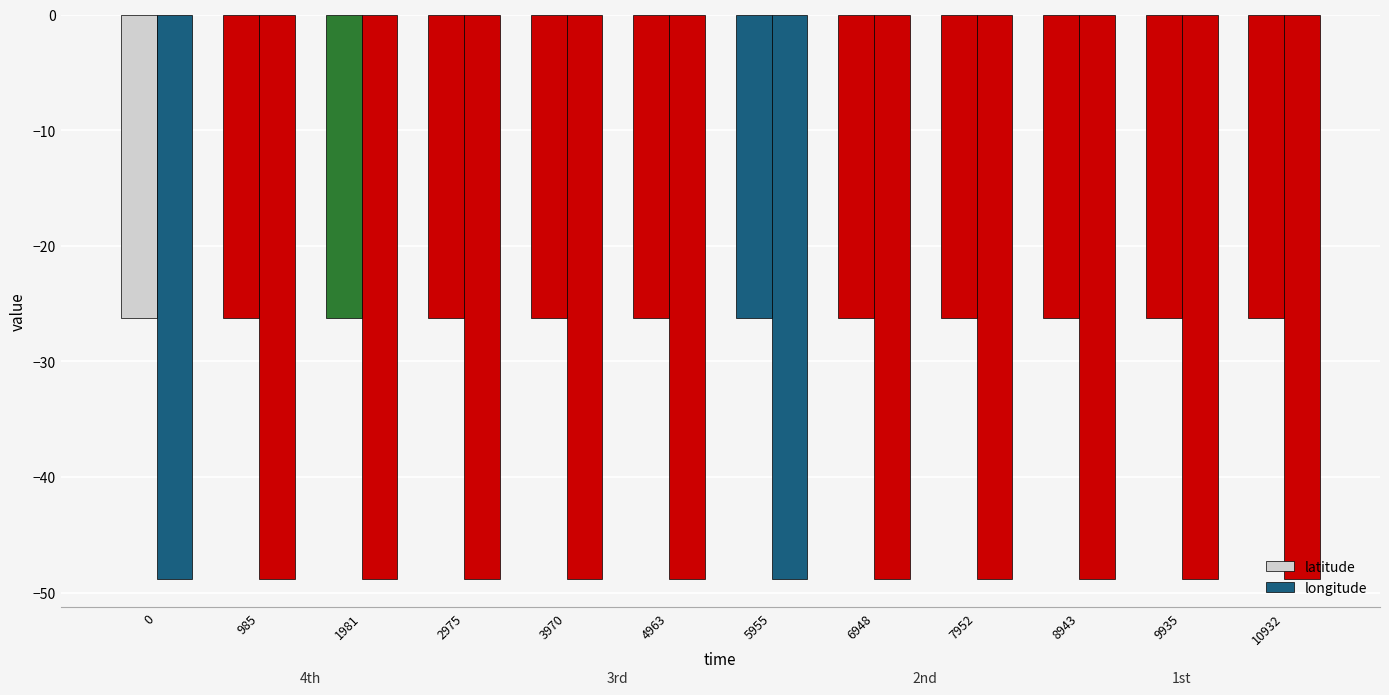

How many bars are there in each group?

2